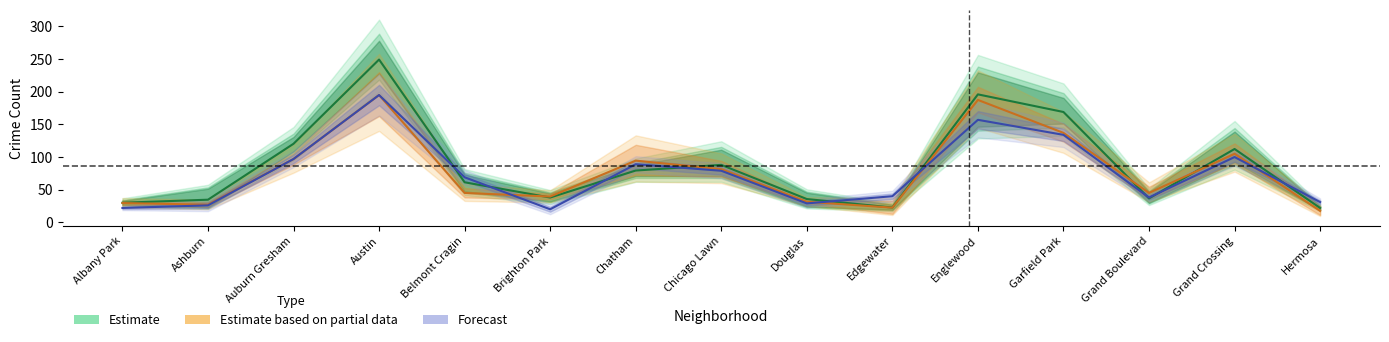

What is the sum of all 2017 values?

1295.3